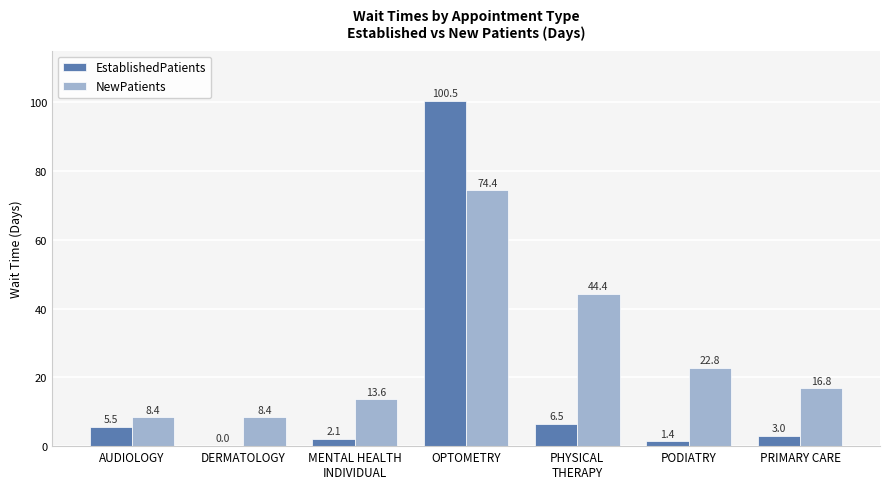

The value of NewPatients at PODIATRY is 12.2. True or false?

False